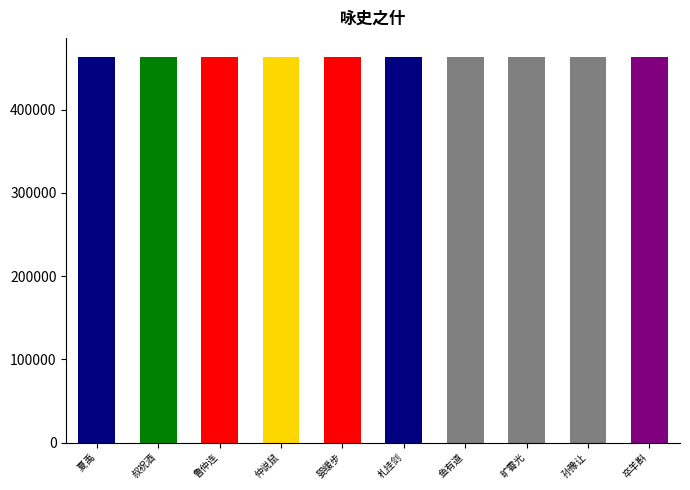

What is the approximate value at  夏禹?

463067